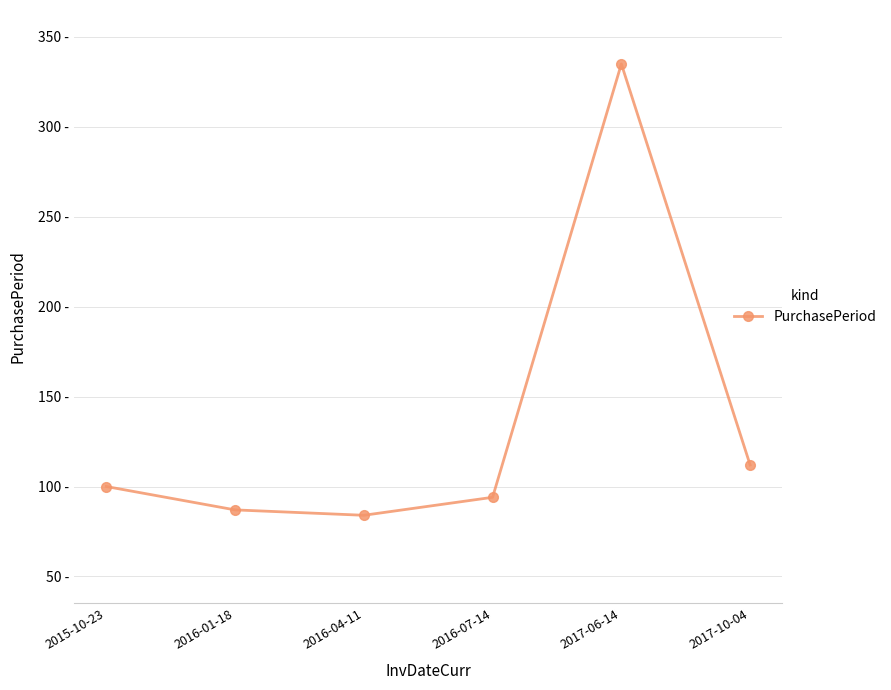

At which label does the data first exceed 100?

2017-06-14